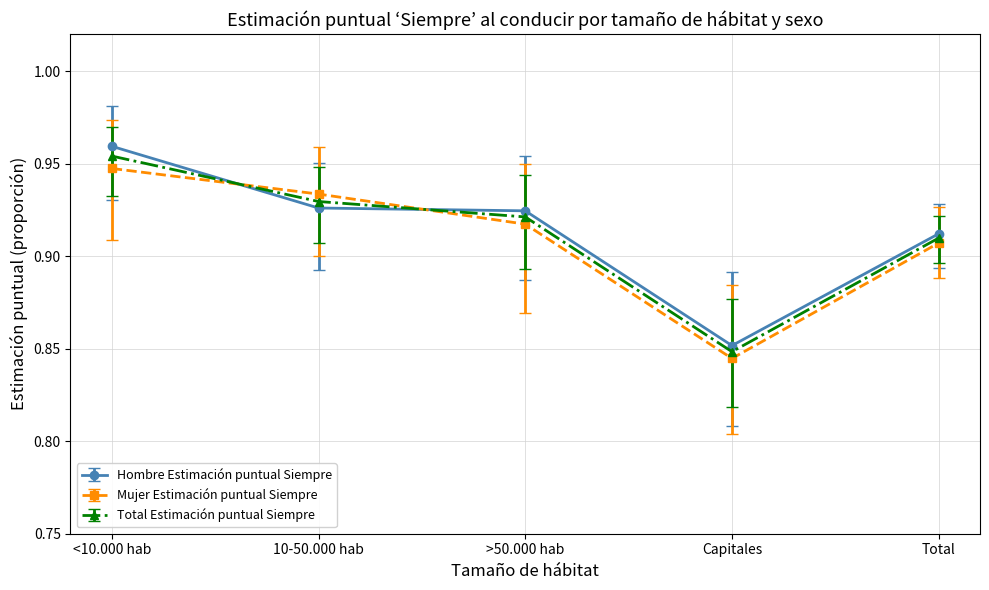

True or false: Total Estimación puntual Siempre and Hombre Estimación puntual Siempre cross at least once.

True